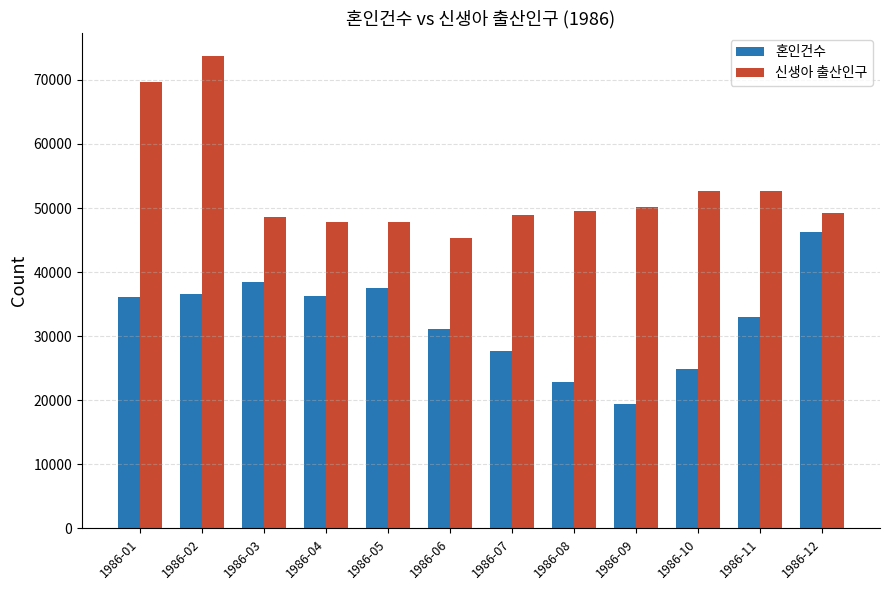

List the series in order of their overall mean, highest first.

신생아 출산인구, 혼인건수